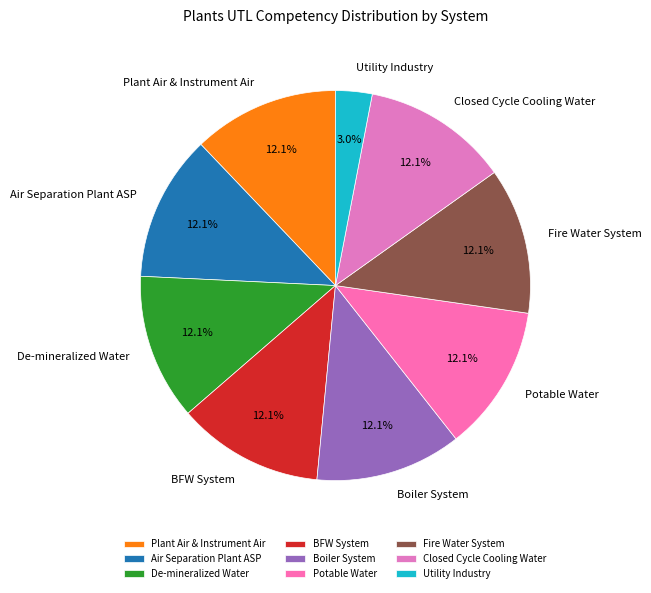

How many segments does this pie chart have?

9